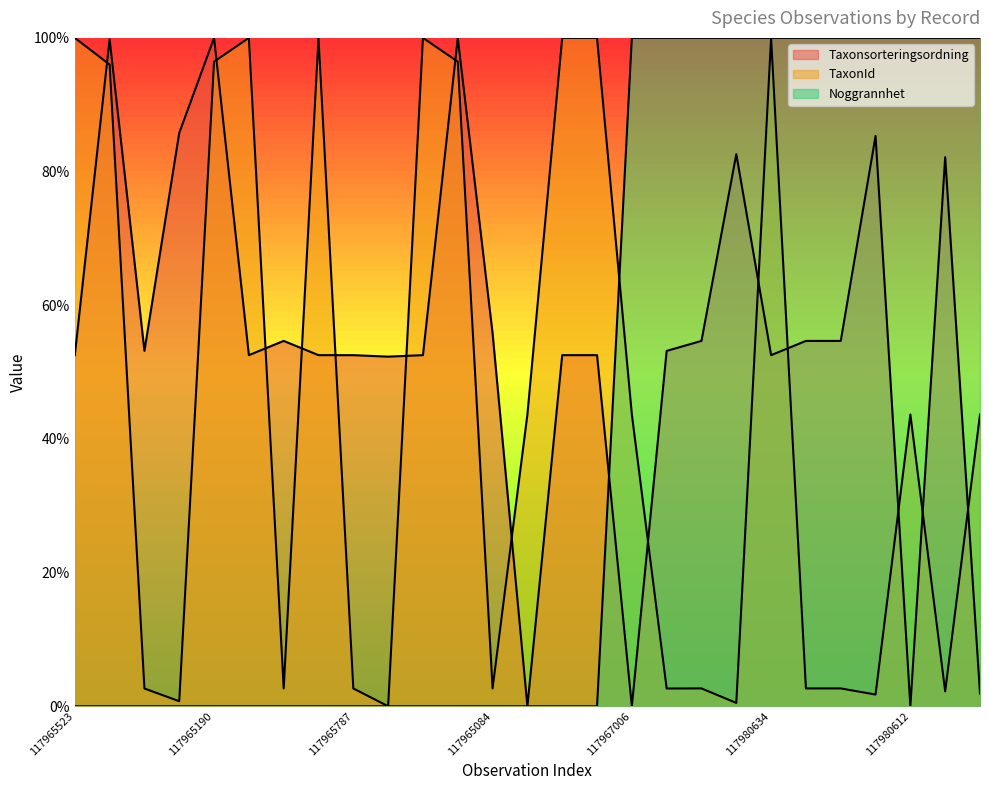

At which category is the sum across all series the highest?

117980634